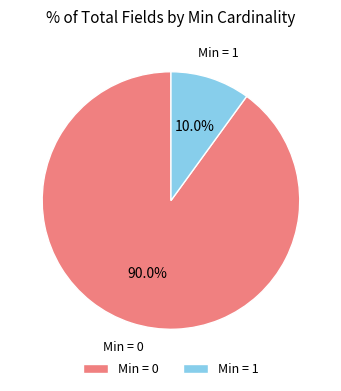

Rank the categories by value from lowest to highest.

Min = 1, Min = 0